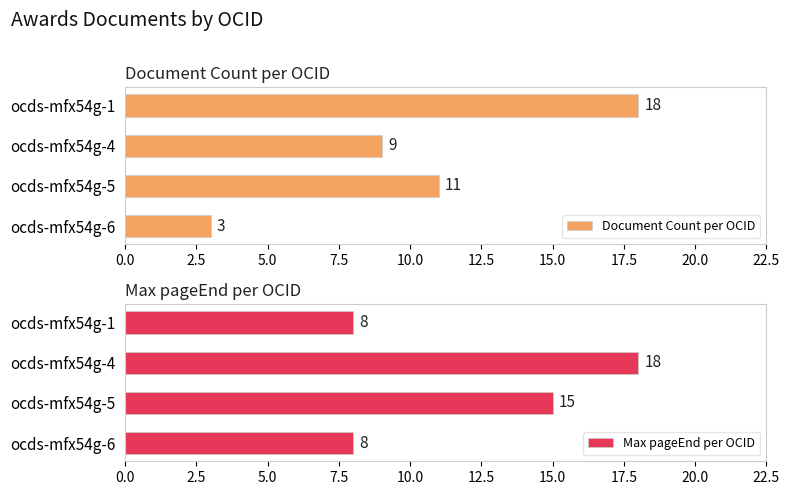

What is the highest value of the Document Count per OCID series?

18